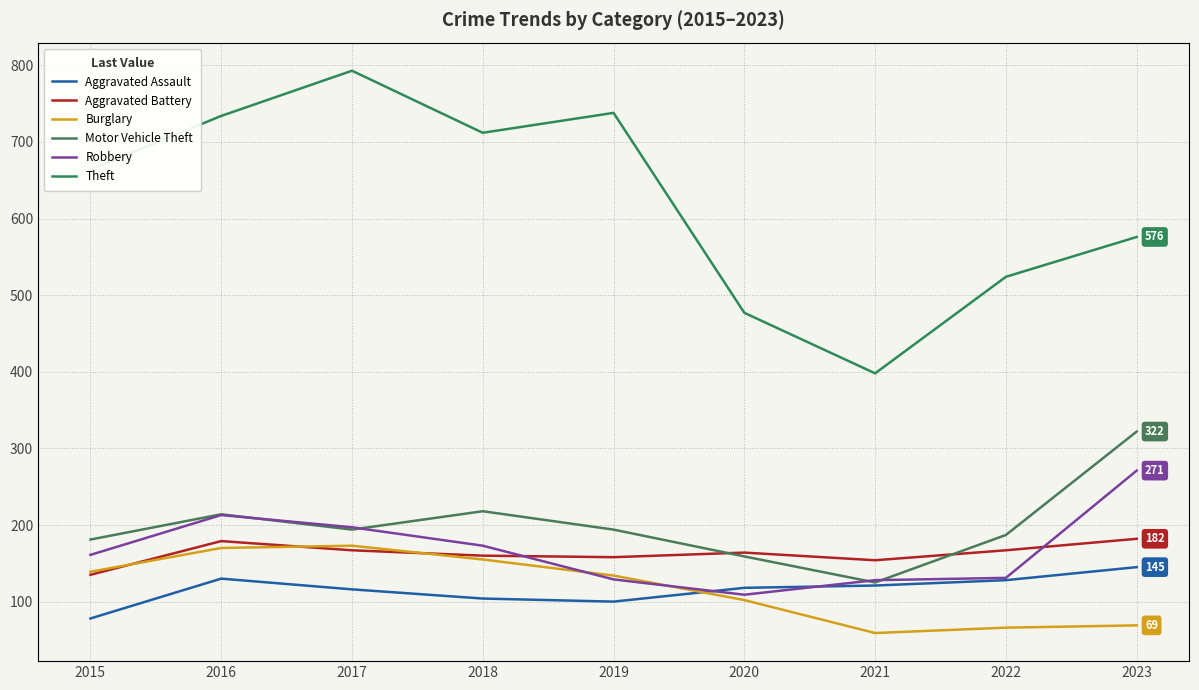

At which category is the sum across all series the highest?

2016